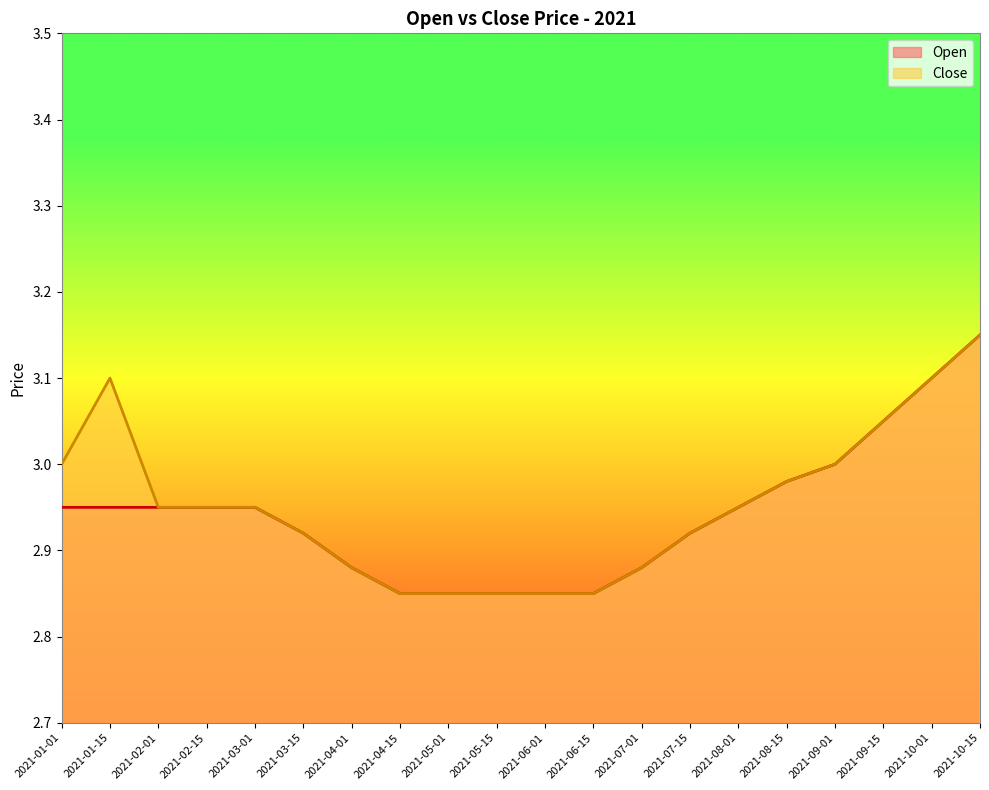

Reading left to right, list all the values displayed in this chart.

Open: 3.0	3.0	3.0	3.0	3.0	2.9	2.9	2.9	2.9	2.9	2.9	2.9	2.9	2.9	3.0	3.0	3.0	3.0	3.1	3.1
Close: 3.0	3.1	3.0	3.0	3.0	2.9	2.9	2.9	2.9	2.9	2.9	2.9	2.9	2.9	3.0	3.0	3.0	3.0	3.1	3.1